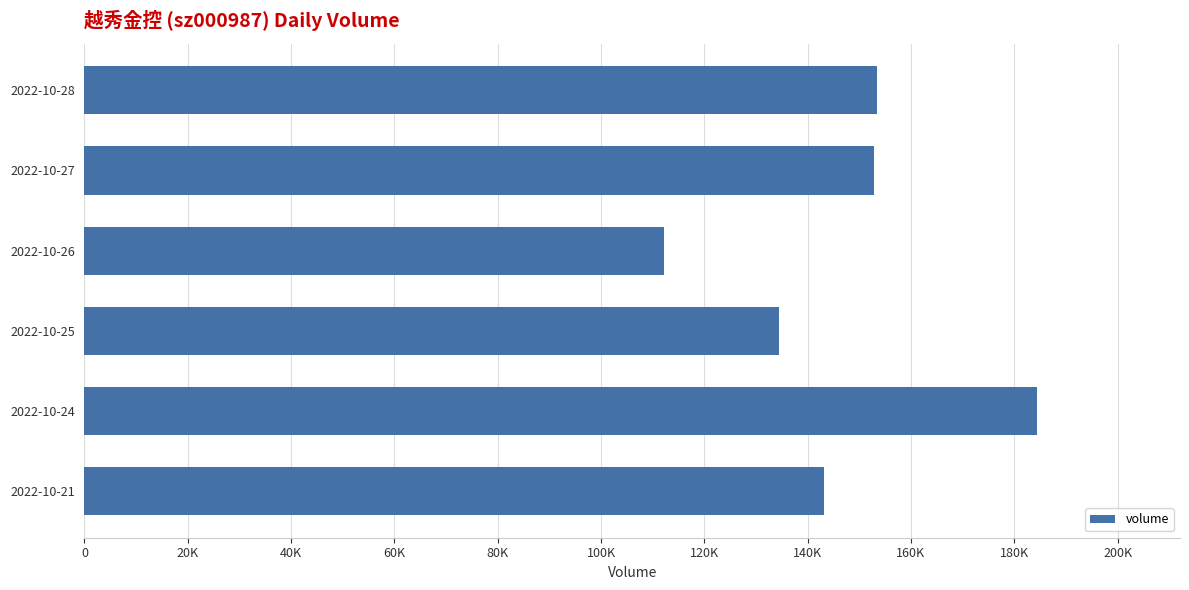

Does the chart contain any negative values?

No